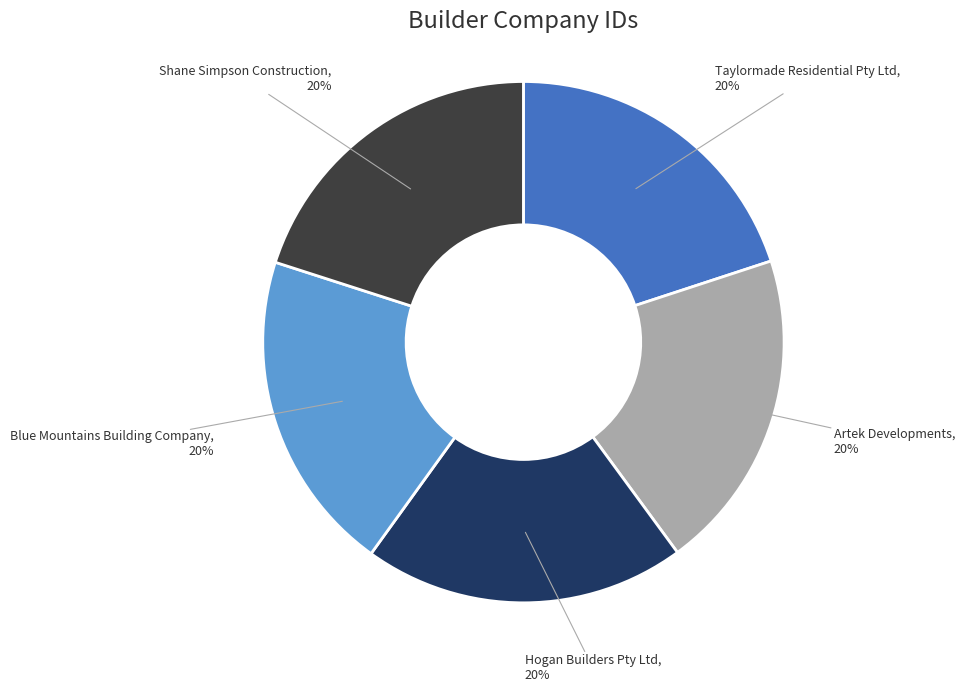

Is there any slice that represents more than half of the pie?

No